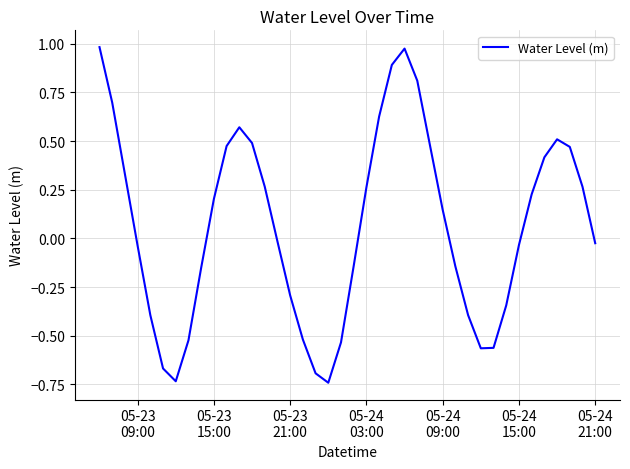

How many values are below 0?

20